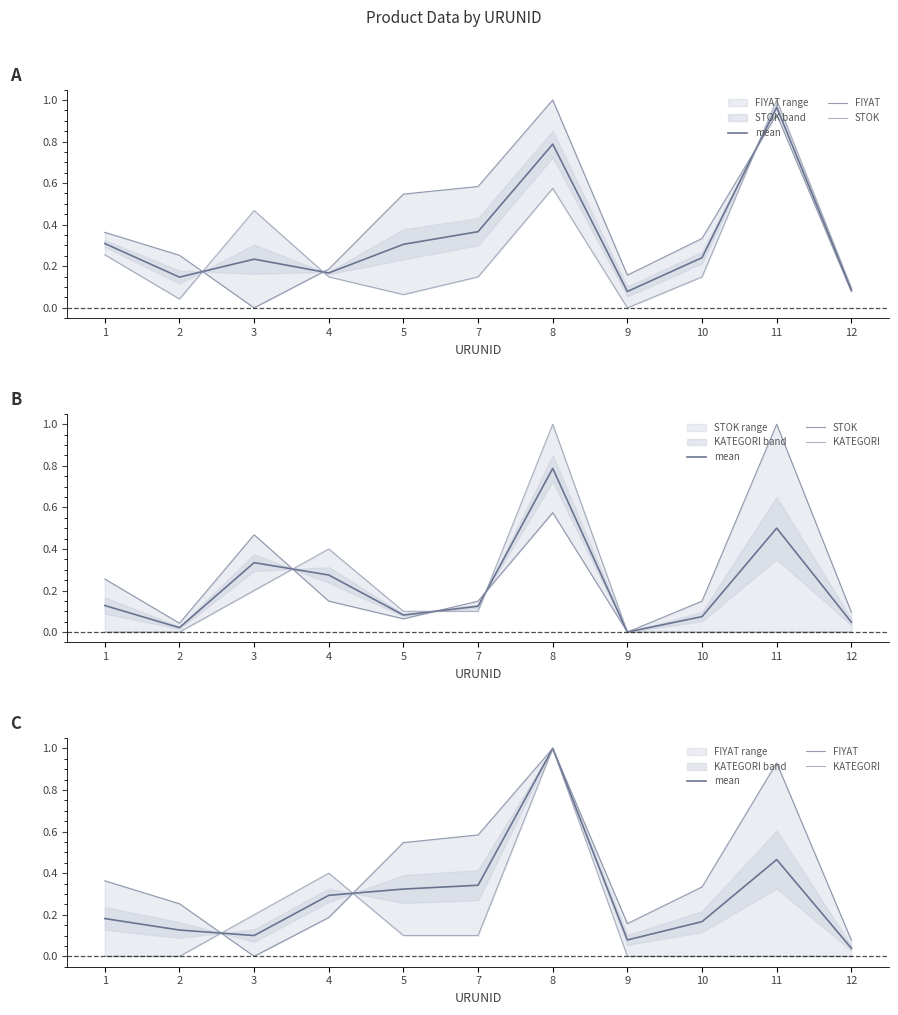

Does the chart have visible grid lines?

No